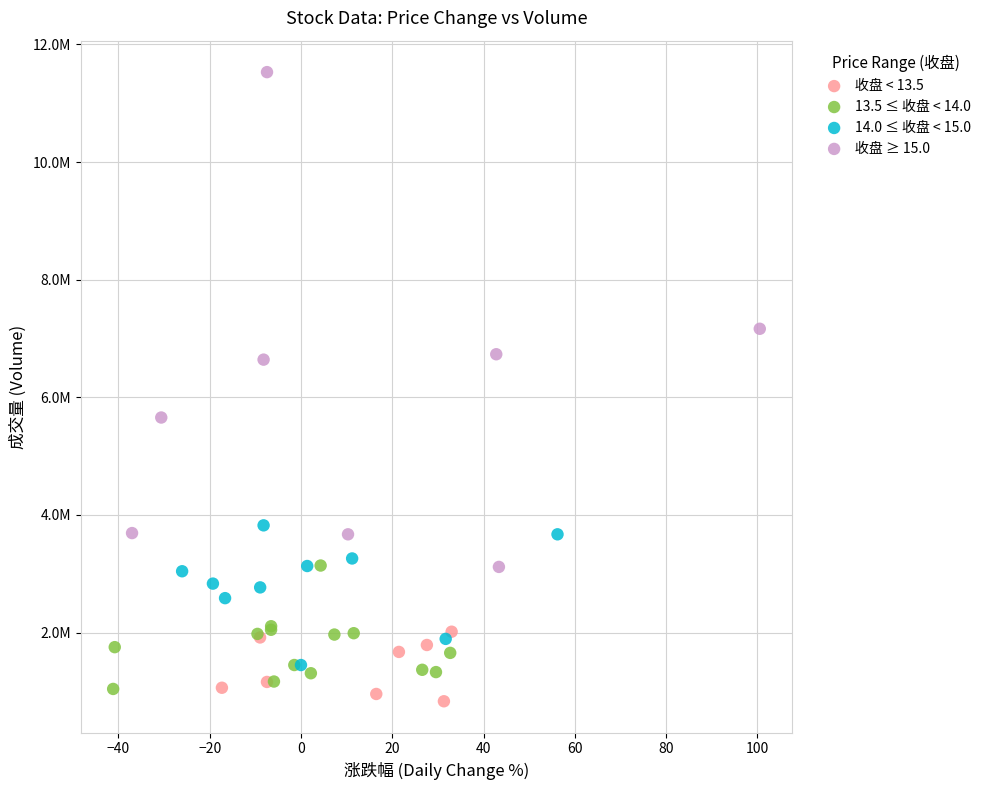

What are all the series names shown in the legend?

收盘 < 13.5, 13.5 ≤ 收盘 < 14.0, 14.0 ≤ 收盘 < 15.0, 收盘 ≥ 15.0